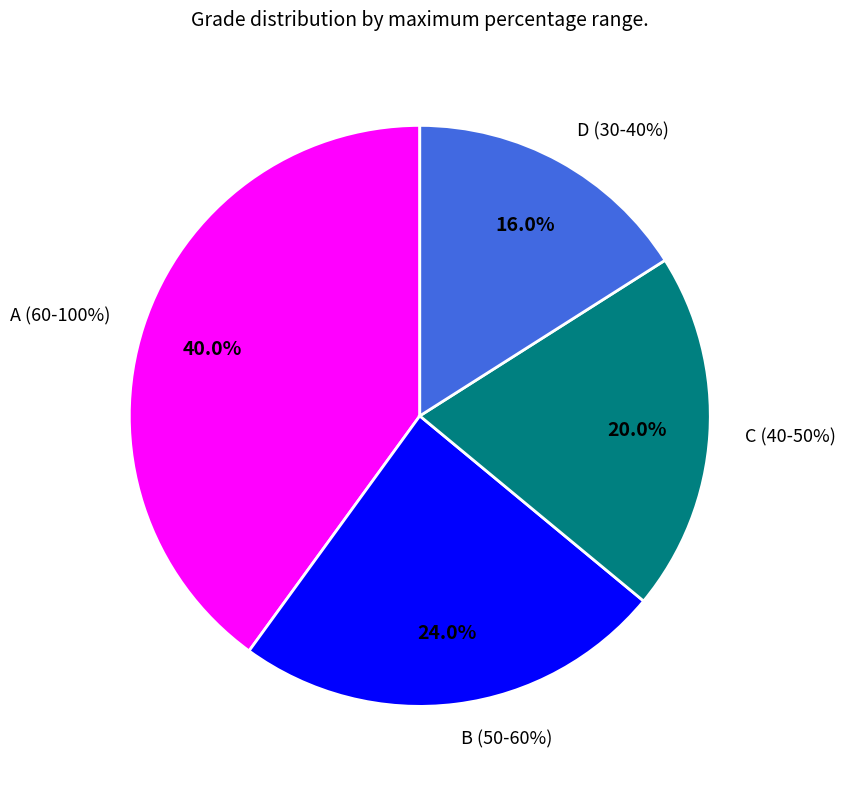

What is the total percentage of C (40-50%) and A (60-100%)?

60.0%